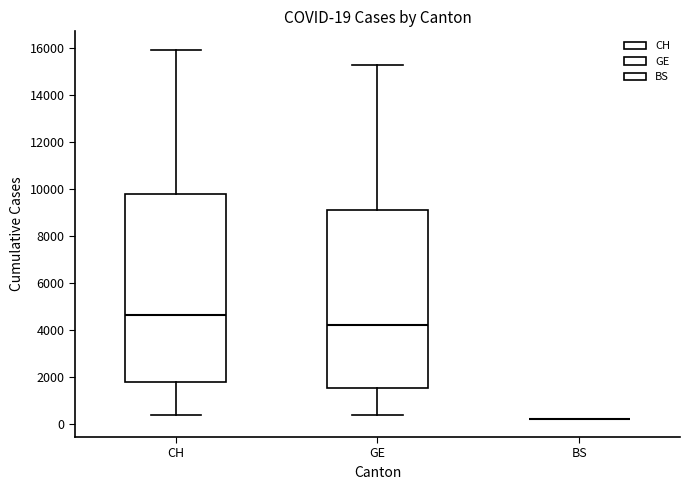

Which box is the tallest, from its lower edge to its upper edge?

CH